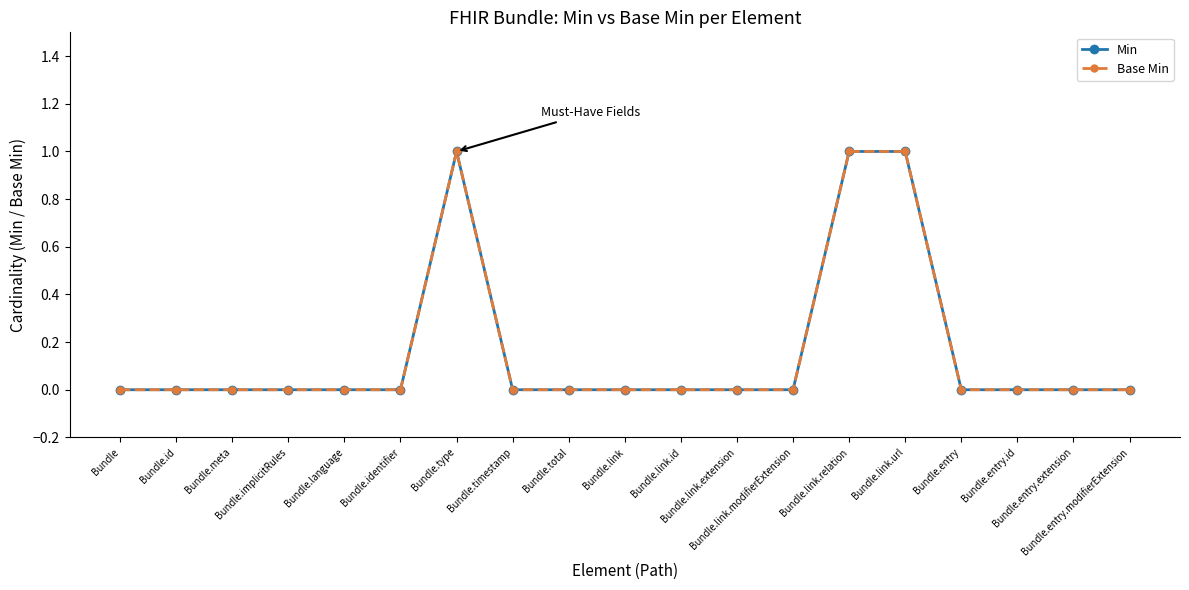

At how many categories does at least one series exceed 0?

3